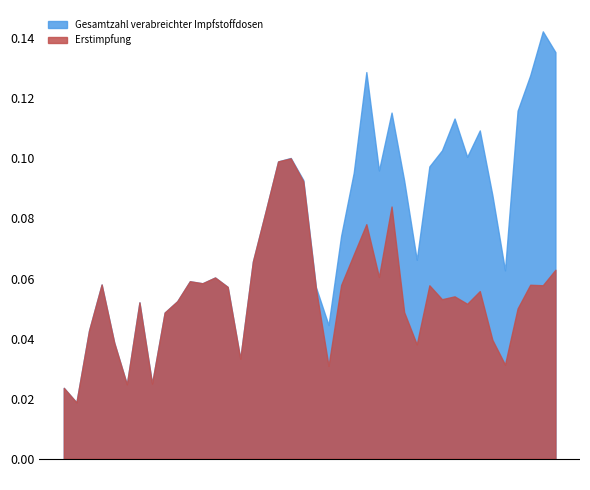

The Gesamtzahl verabreichter Impfstoffdosen series shows 35675 at 2021-01-07. True or false?

False